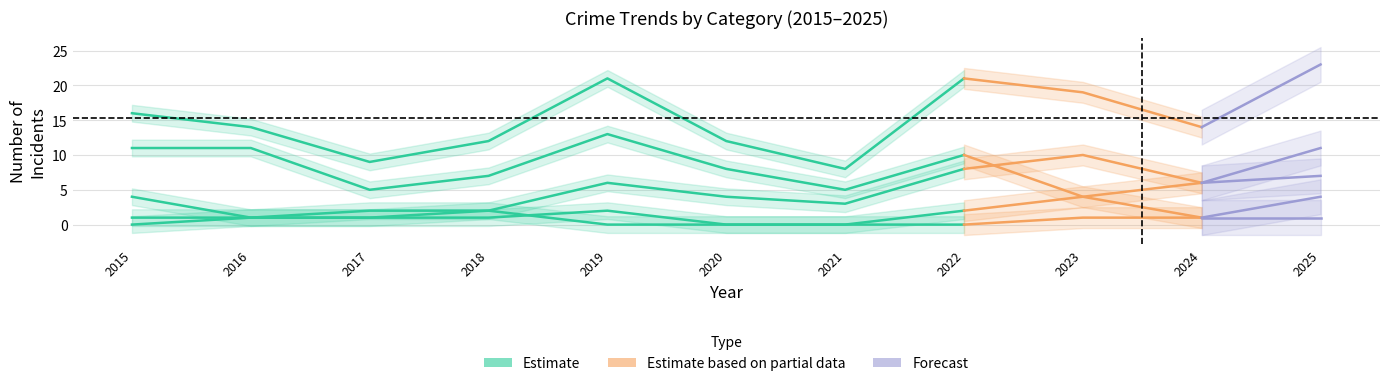

At which label does Aggravated Battery first exceed 1?

2018